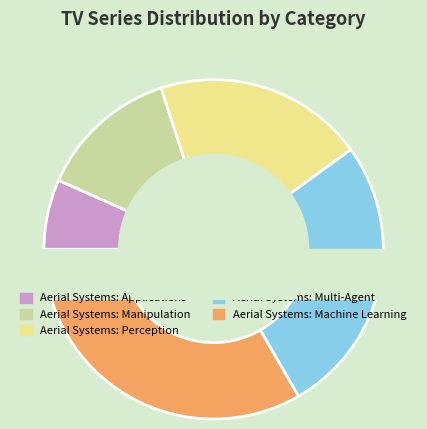

To the nearest percent, what is the difference between the largest and smallest slice percentages?

27%